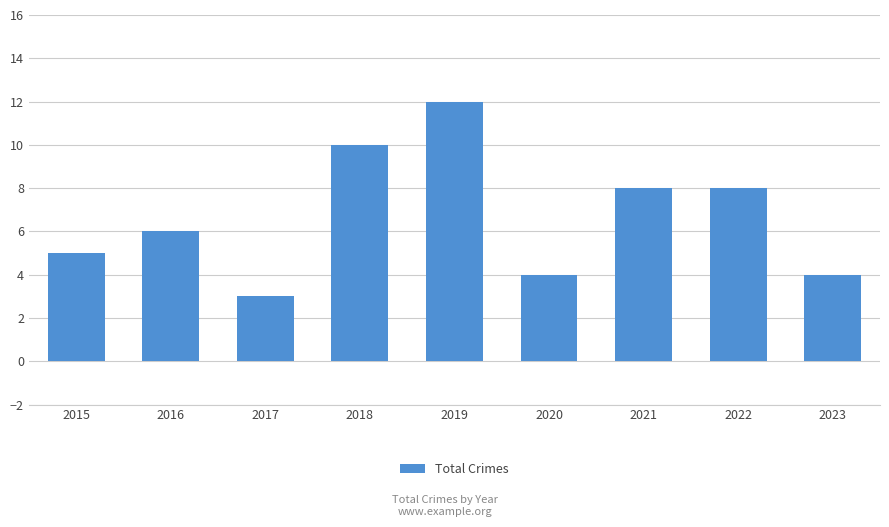

What value does the data have at 2021?

8